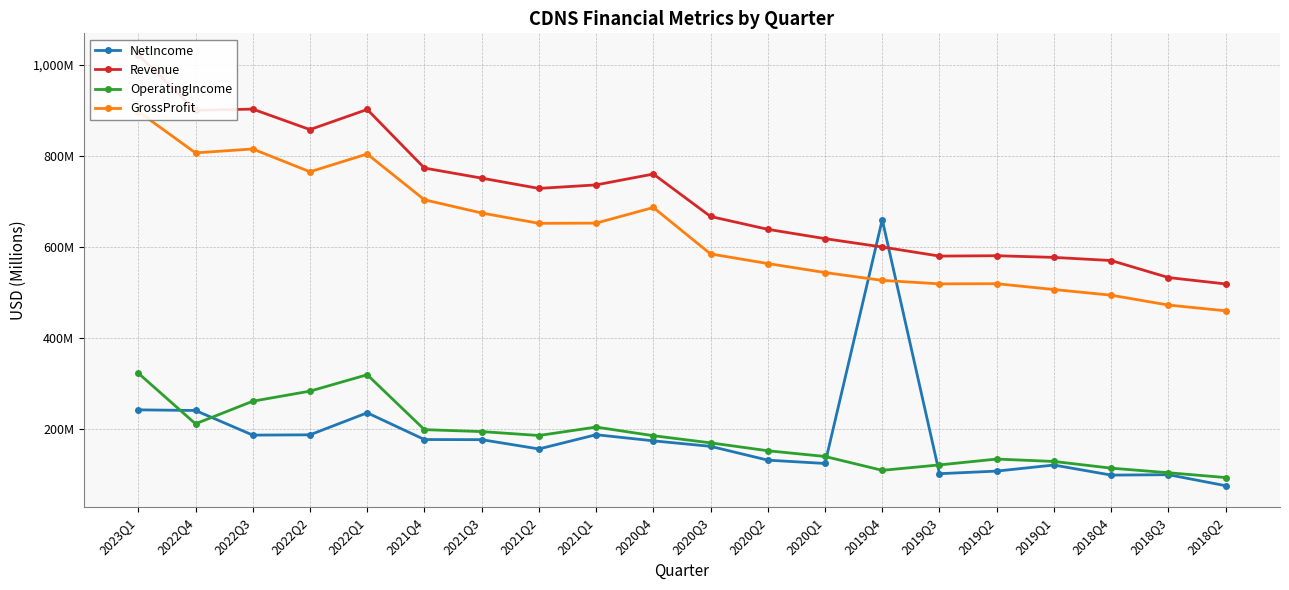

True or false: OperatingIncome has a value of 282.9 at 2022Q2.

True